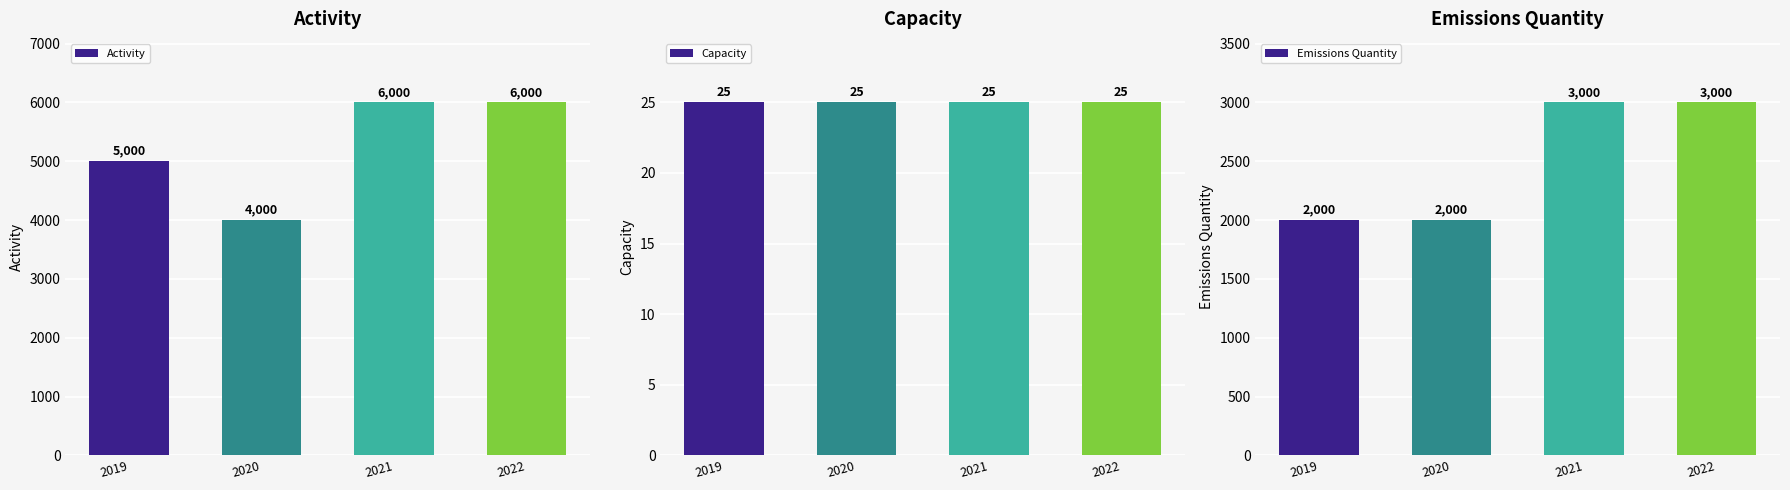

List the series in order of their overall mean, highest first.

Activity, Emissions Quantity, Capacity